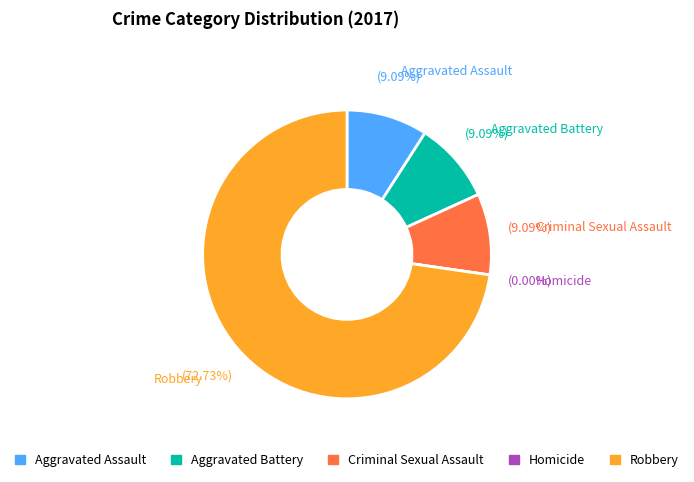

Count the number of slices in the pie.

5